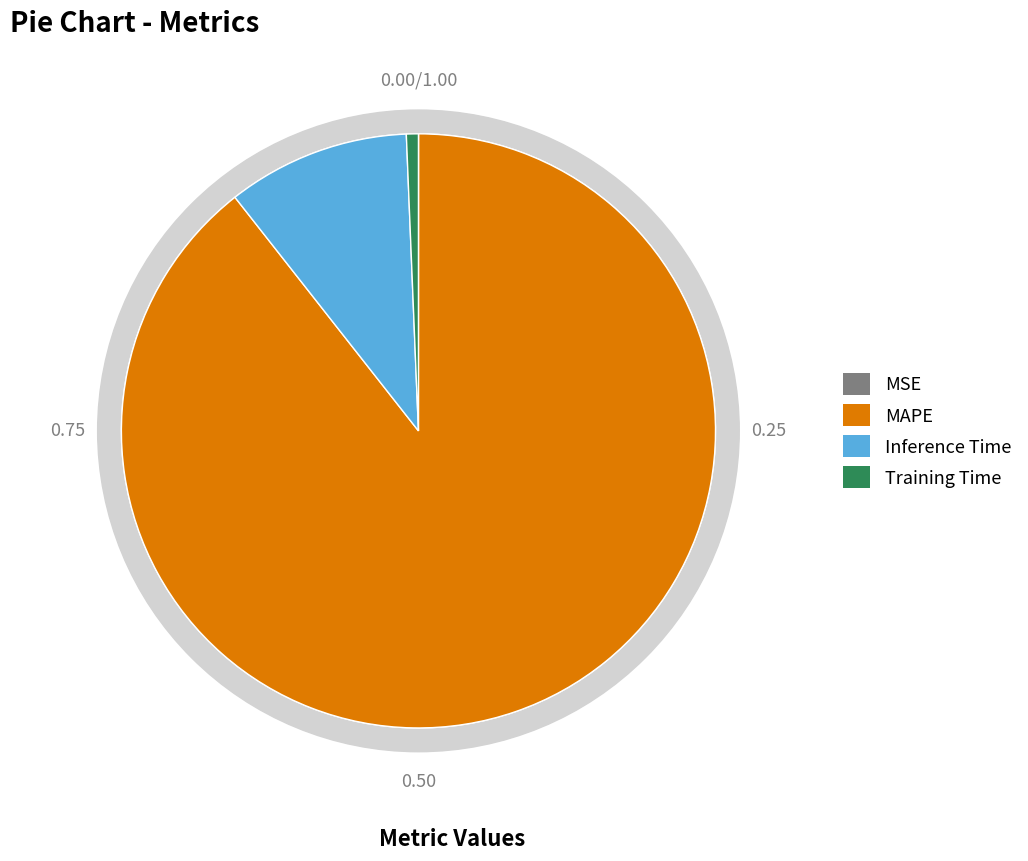

To the nearest percent, what is the average slice percentage?

25%